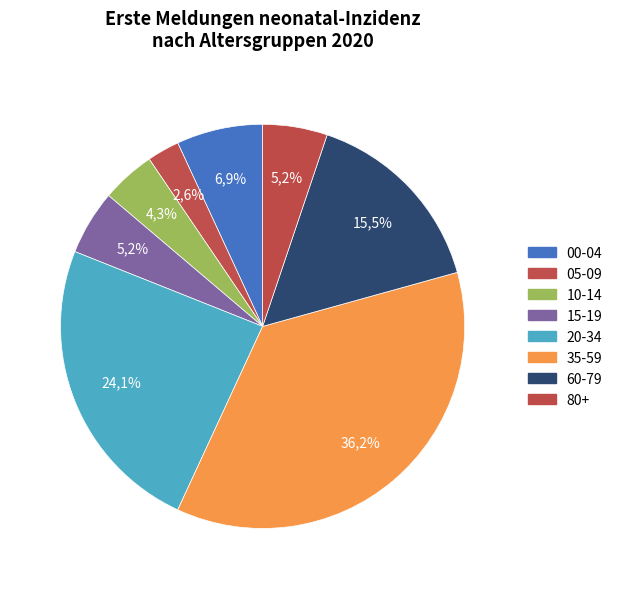

Which slice is the smallest?

05-09